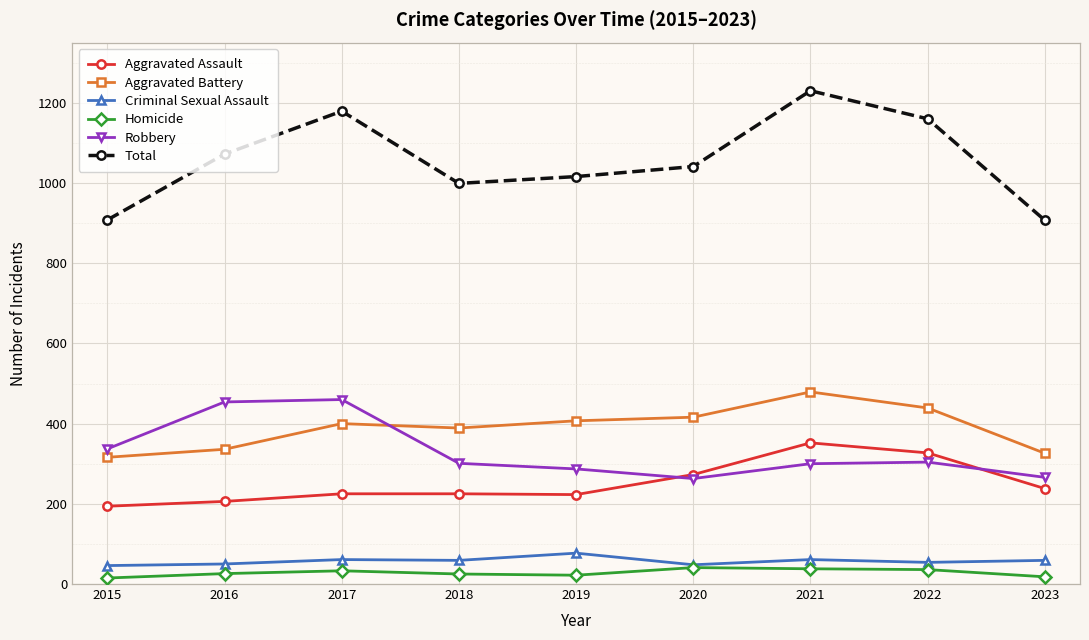

What is the difference between the highest and lowest values at 2017?

1146